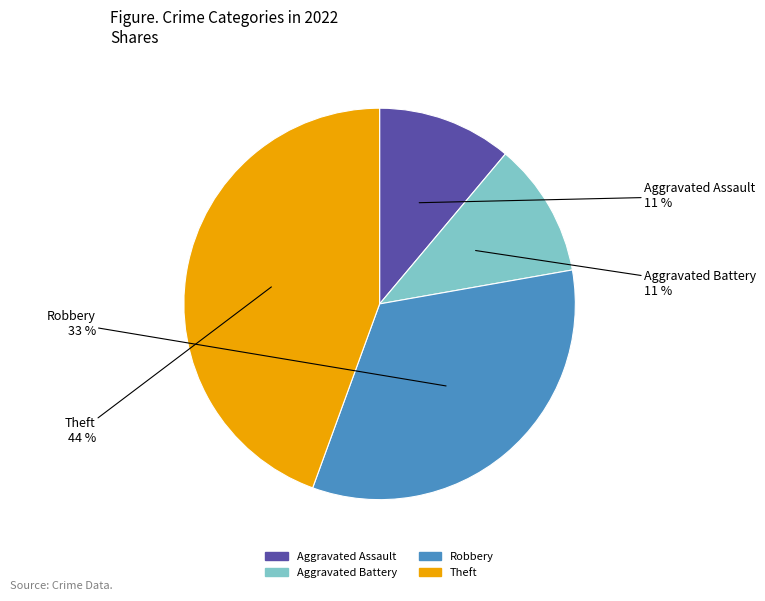

What is the largest slice in the pie chart?

Theft